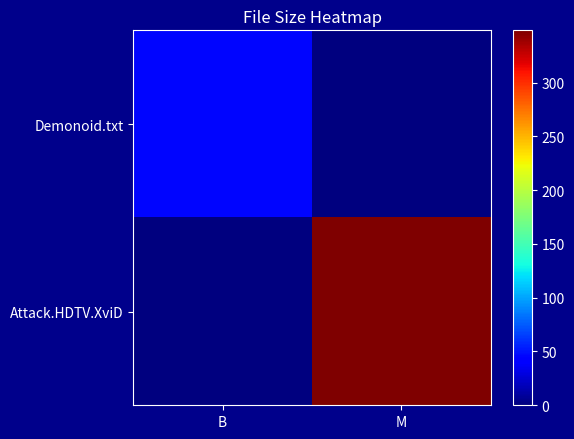

Rank the series by their maximum value, from lowest to highest.

Demonoid.txt, Attack.HDTV.XviD